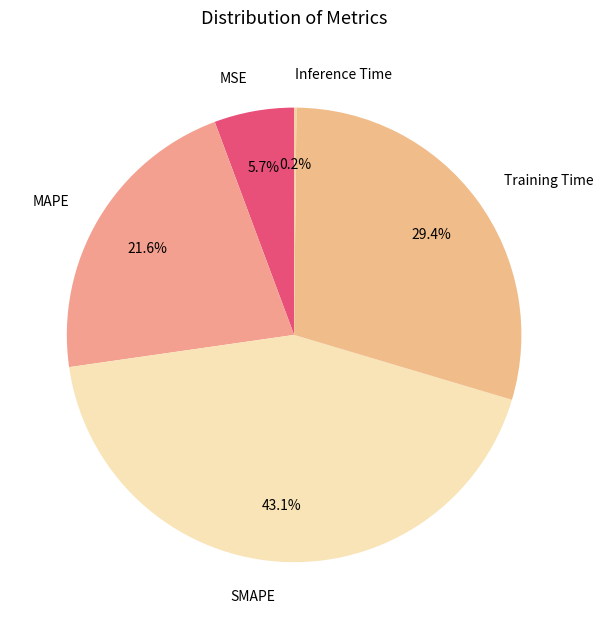

The MAPE slice represents 22% of the pie. True or false?

True